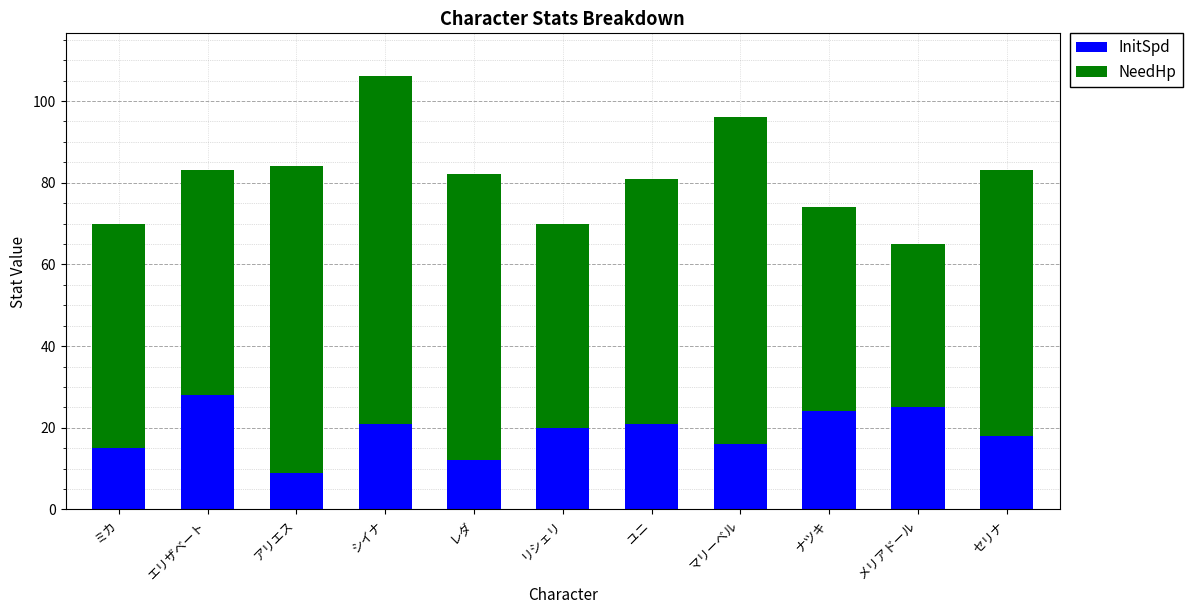

Reading left to right, list the values for the InitSpd series.

15	28	9	21	12	20	21	16	24	25	18